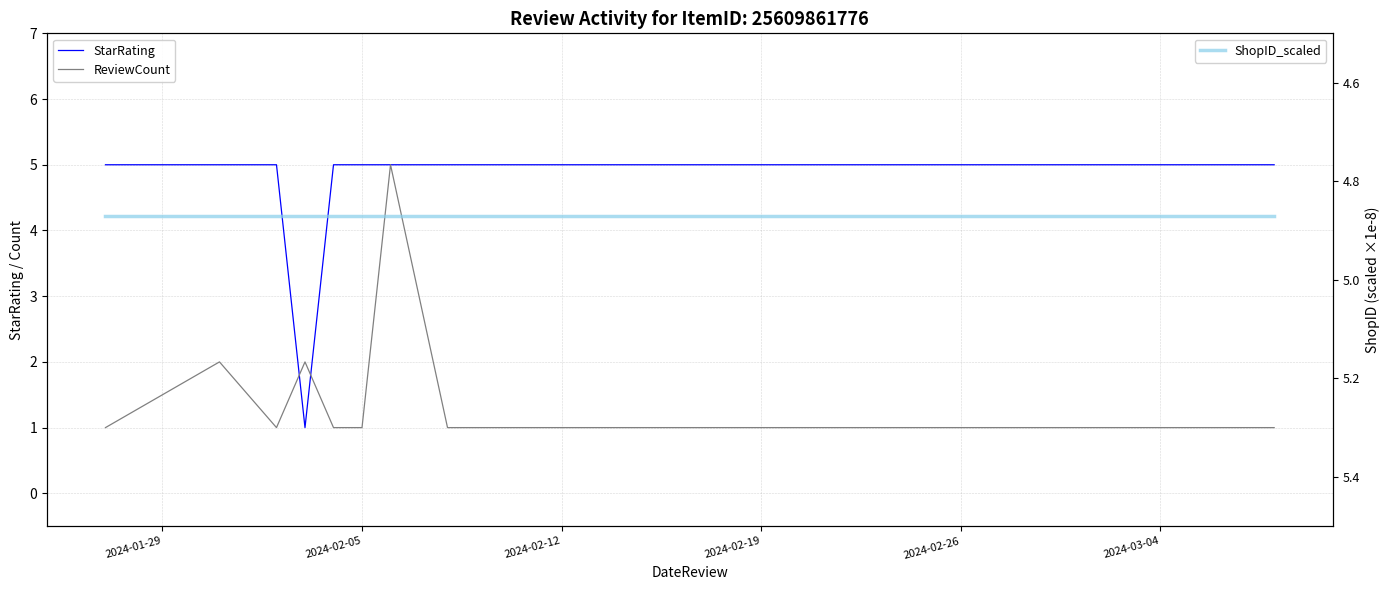

How many lines are shown in the chart?

3